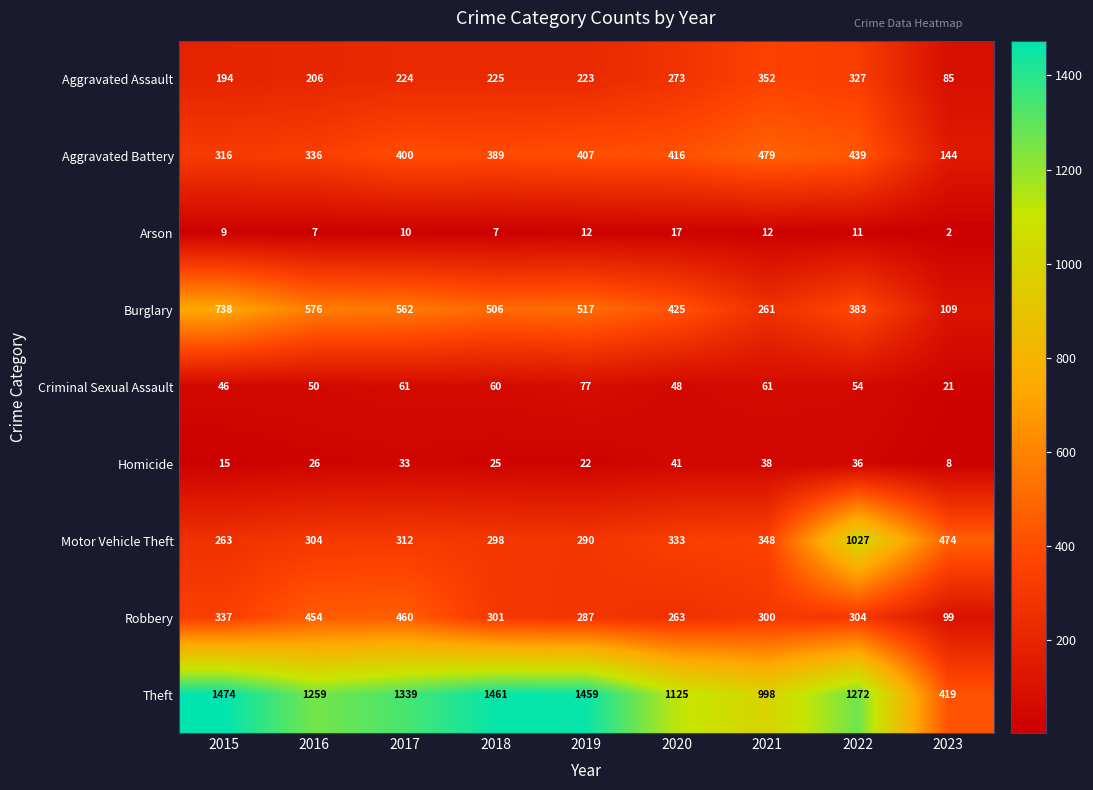

Rank the series at 2023 from highest to lowest value.

Motor Vehicle Theft, Theft, Aggravated Battery, Burglary, Robbery, Aggravated Assault, Criminal Sexual Assault, Homicide, Arson